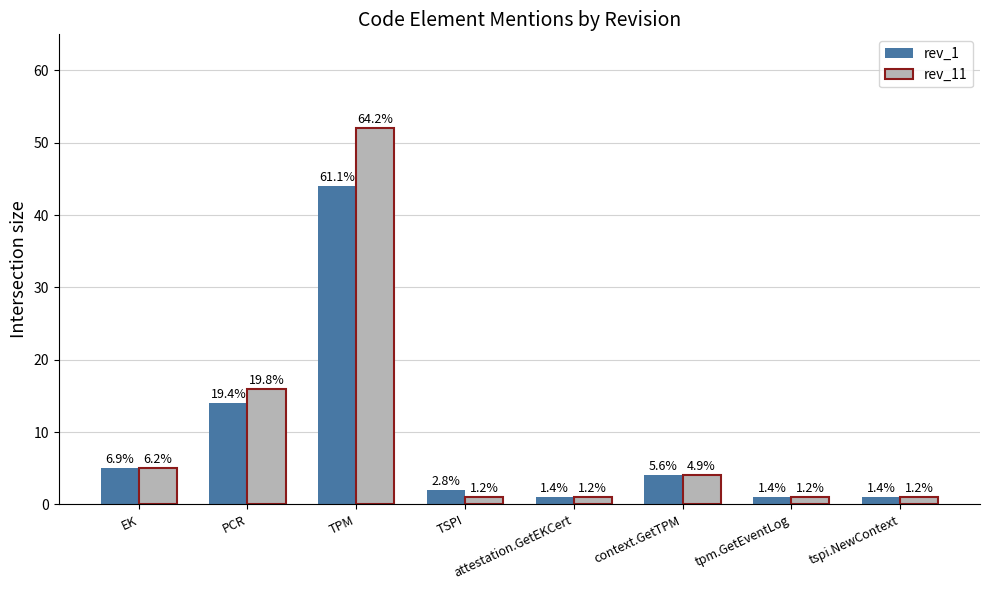

How many bars are there in total?

16